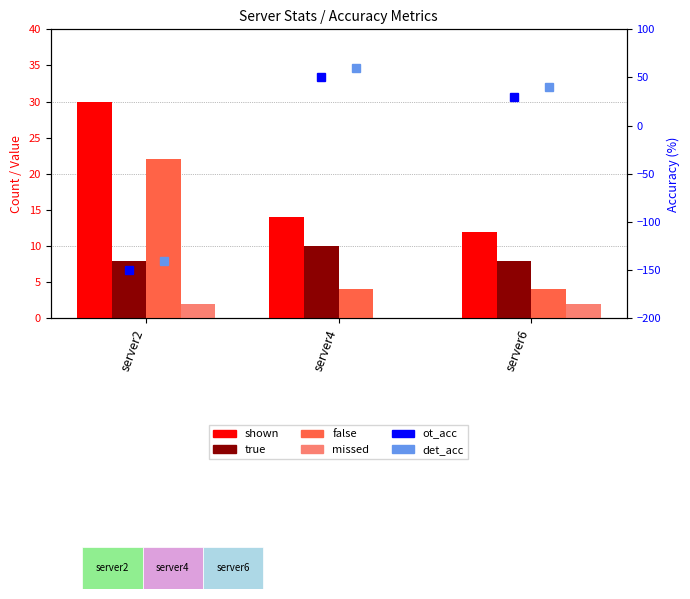

Which series changed the most between server2 and server4?

ot_acc